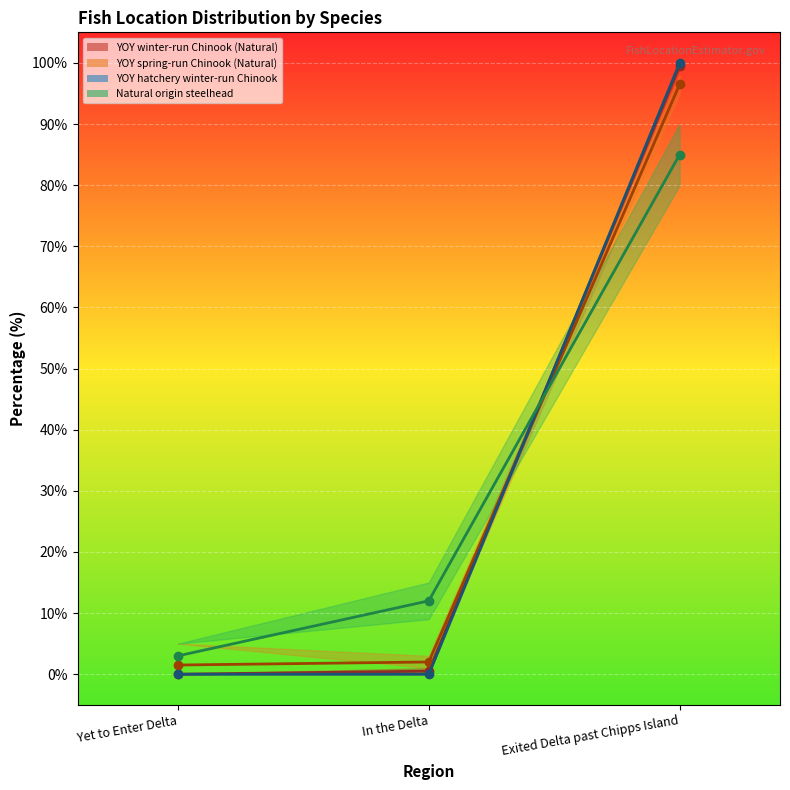

Reading left to right, what are all the values shown in this chart?

YOY winter-run Chinook (Natural): 0.0	0.5	99.5
YOY spring-run Chinook (Natural): 1.5	2.0	96.5
YOY hatchery winter-run Chinook: 0.0	0.0	100.0
Natural origin steelhead: 3.0	12.0	85.0